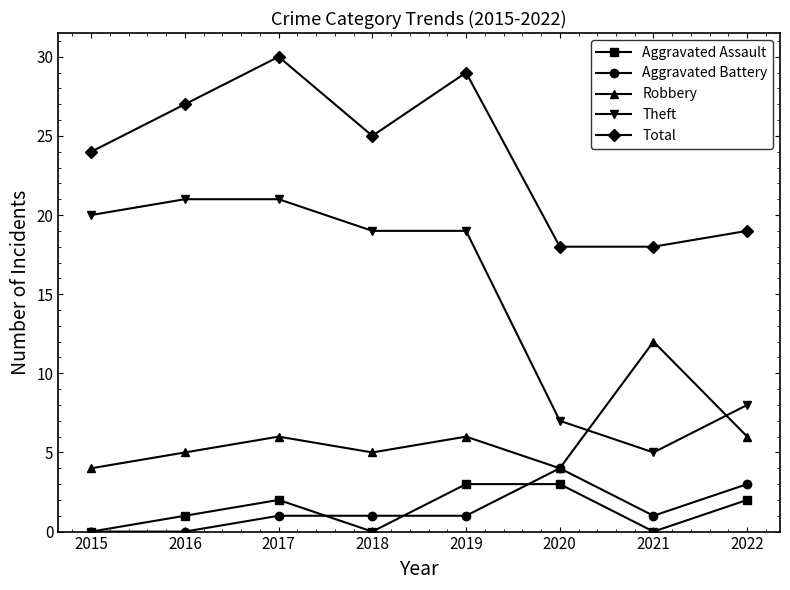

At which label does Robbery reach its peak?

2021